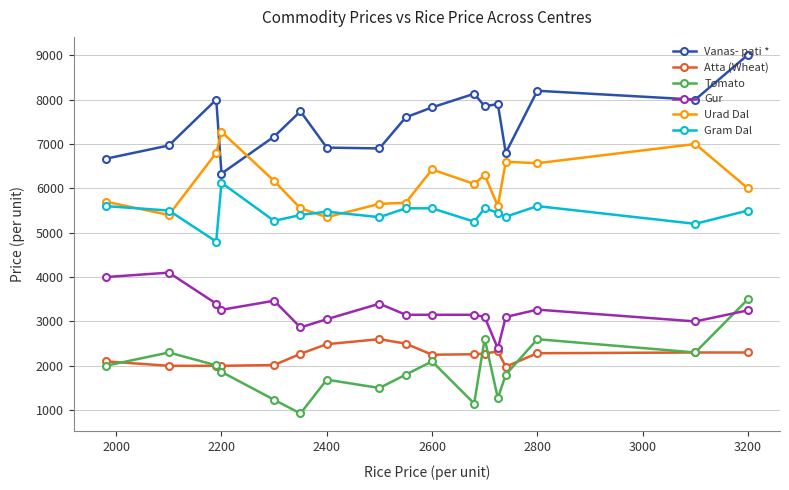

Which series has the largest total across all categories?

Vanas- pati *